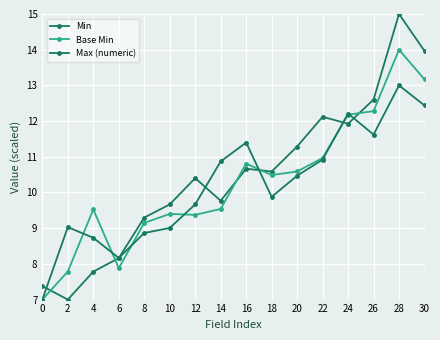

How many data points in Min are above 10?

9